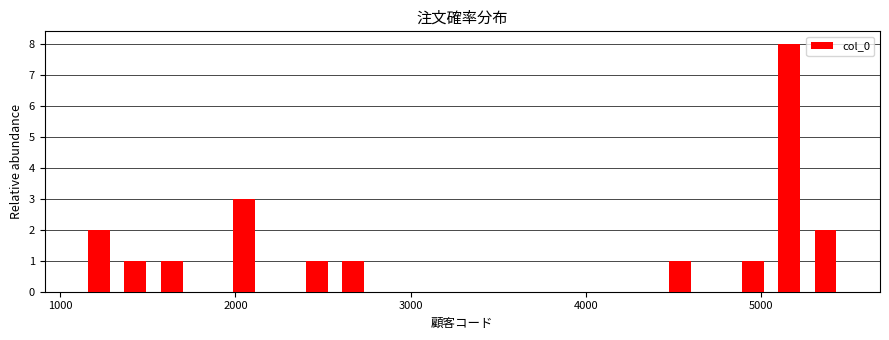

Around what value on the x-axis is the tallest bar? Give the approximate position of its centre, as read against the axis.

5200